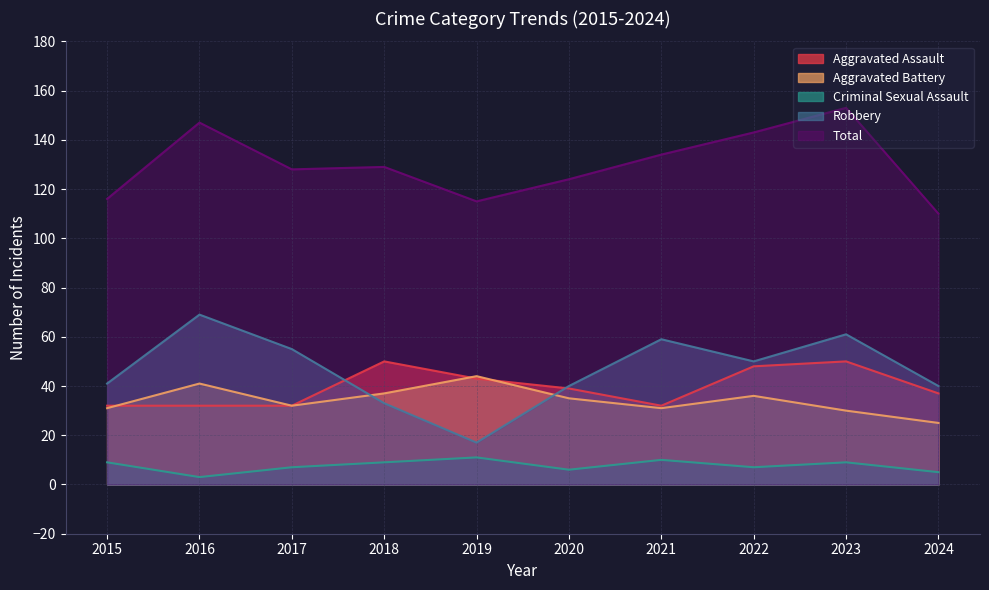

Rank the series by their maximum value, from lowest to highest.

Criminal Sexual Assault, Aggravated Battery, Aggravated Assault, Robbery, Total